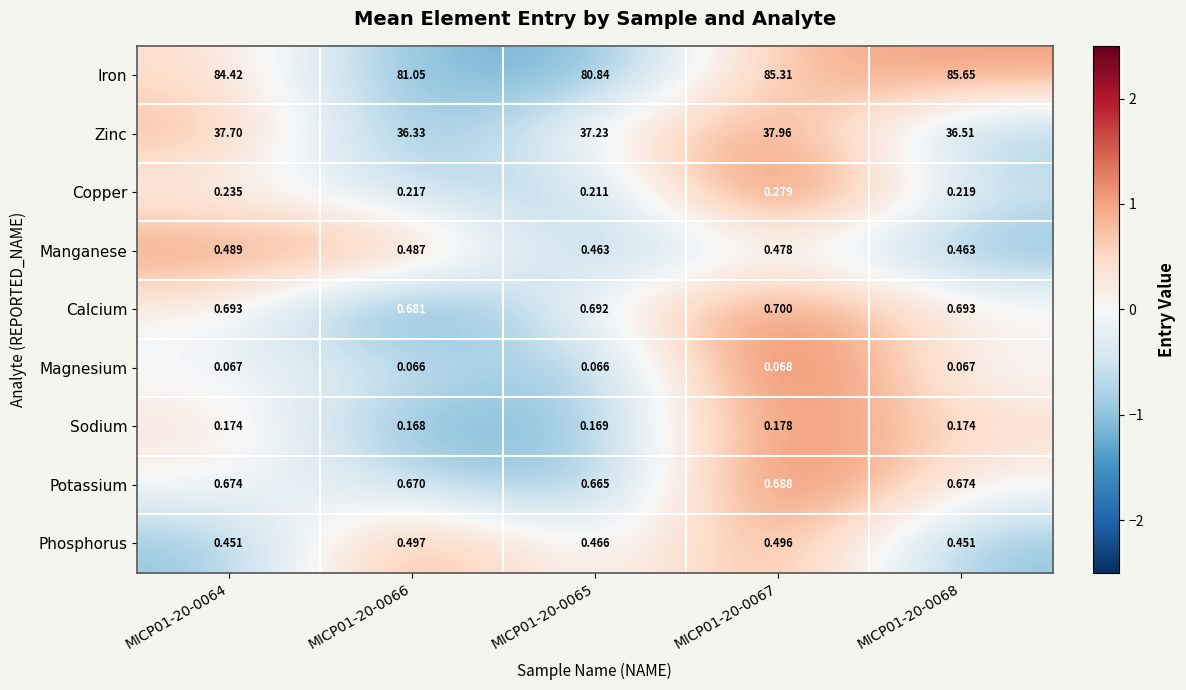

Is the value of Zinc at MICP01-20-0066 greater than the value of Calcium at MICP01-20-0067?

Yes